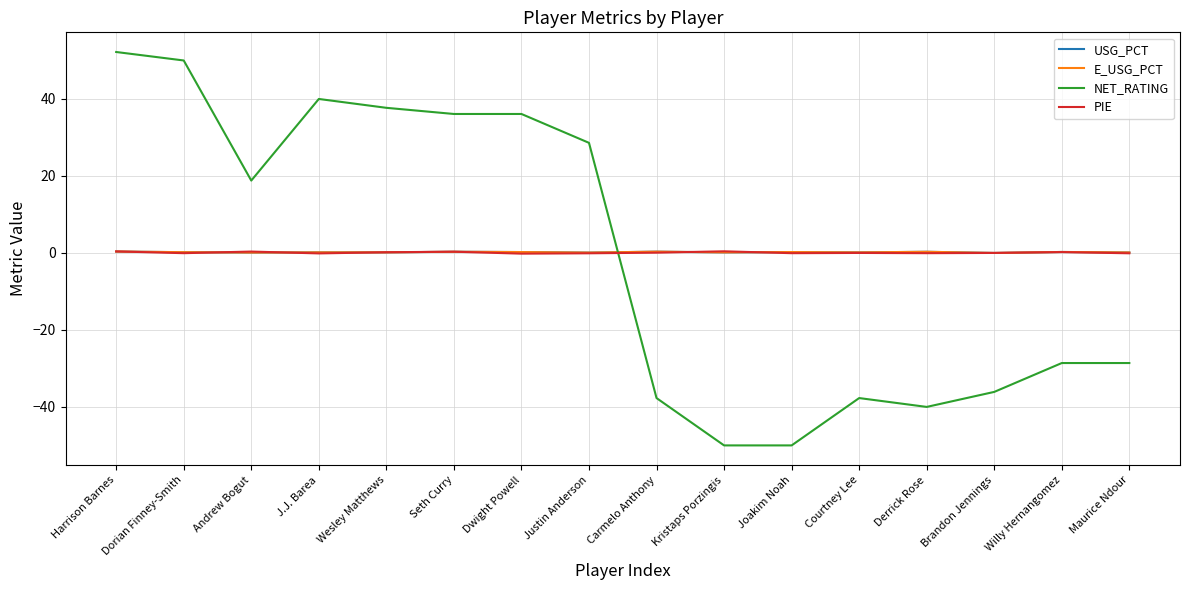

Which series ends up on top after the final intersection of USG_PCT and NET_RATING?

USG_PCT